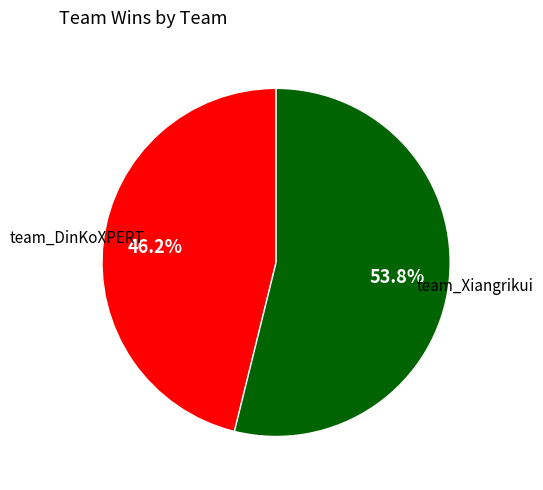

Rank the categories by value from highest to lowest.

team_Xiangrikui, team_DinKoXPERT